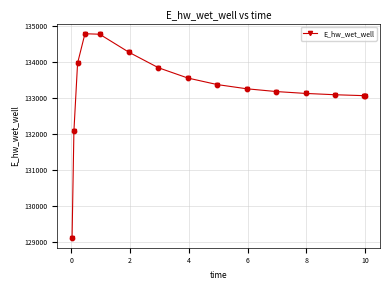

What is the minimum value shown in the chart?

129132.2